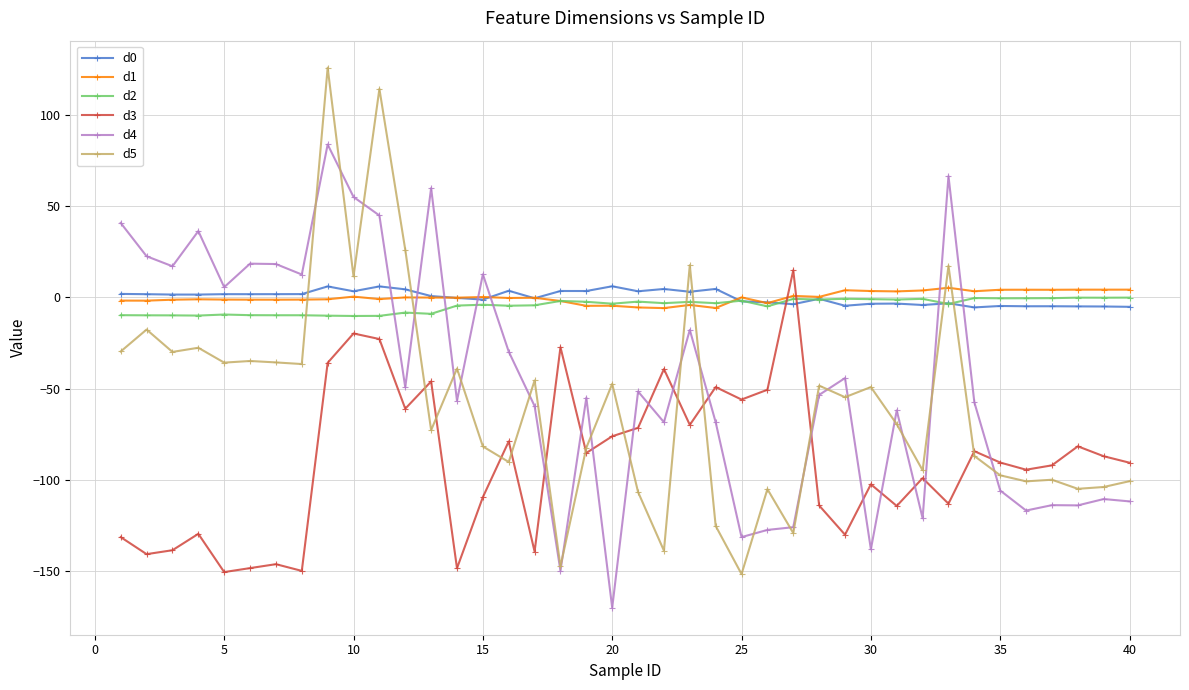

At how many categories does at least one series exceed 32?

7